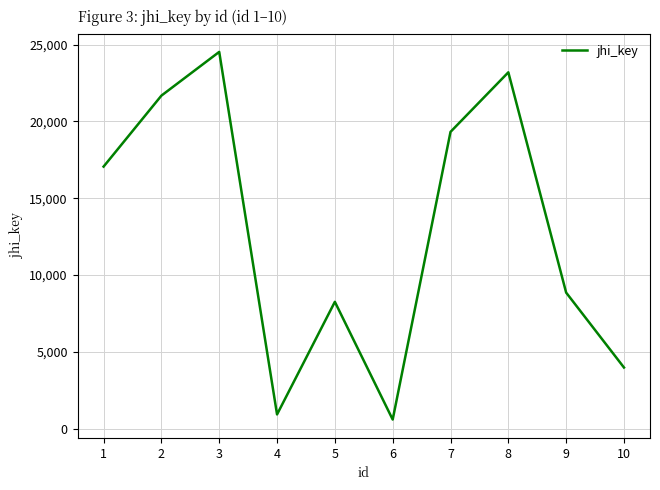

What is the sum of all values?

128410